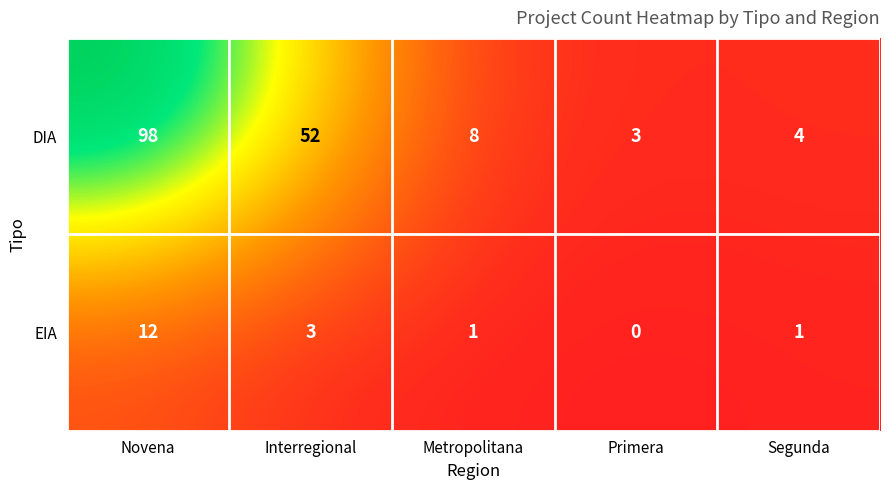

The value of EIA at Metropolitana is 2. True or false?

False